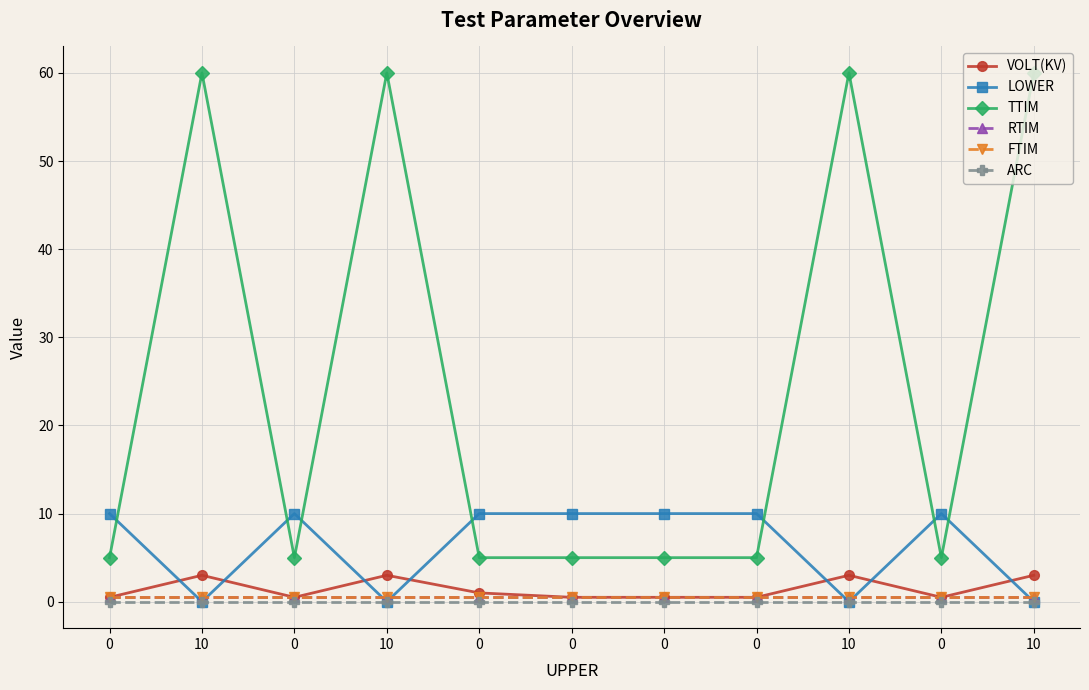

True or false: RTIM has a value of 0.5 at 0.

True